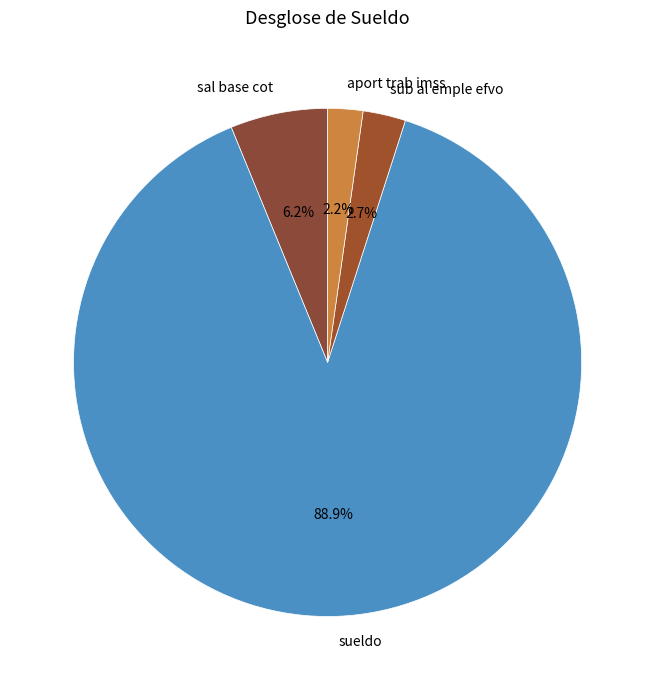

What is the ratio of the value at sub al emple efvo to the value at sal base cot?

0.4